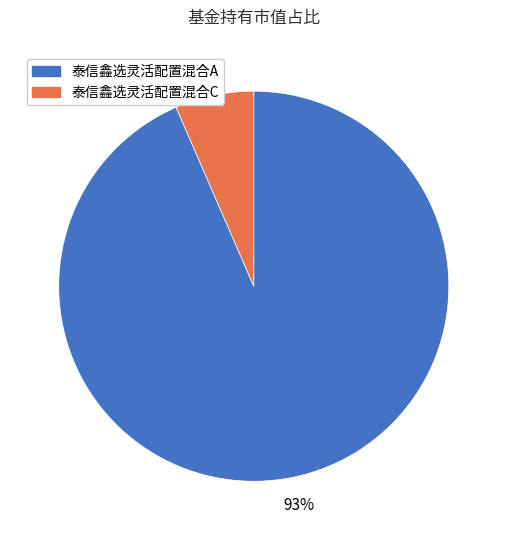

The 泰信鑫选灵活配置混合A slice represents 93% of the pie. True or false?

True